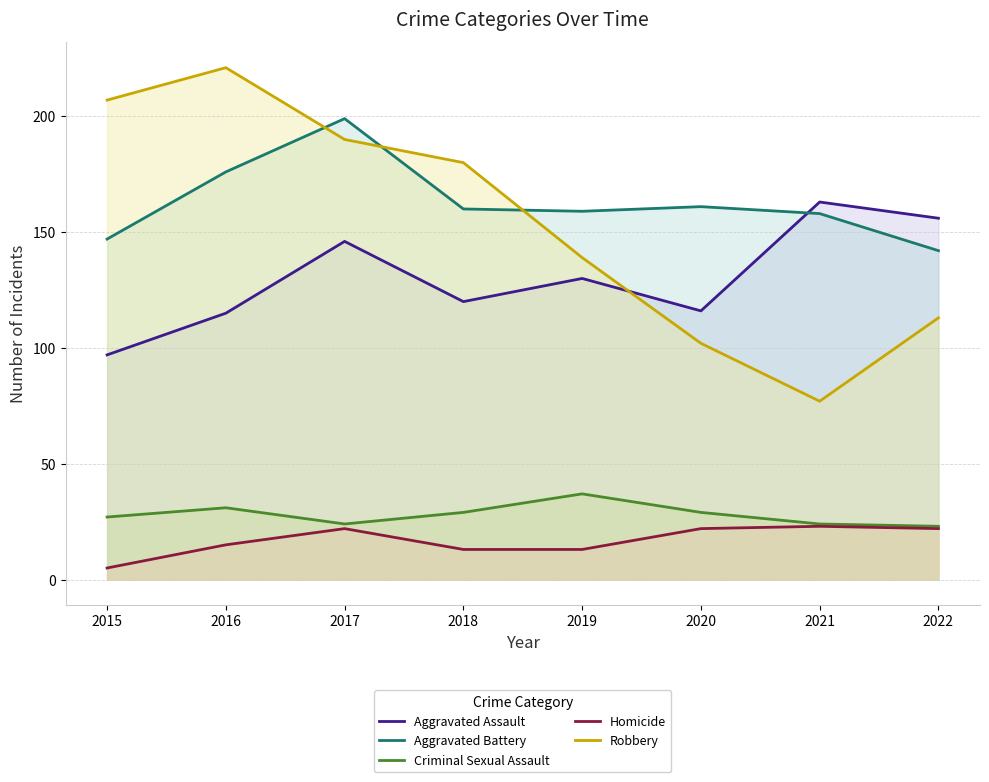

True or false: Robbery and Criminal Sexual Assault cross at least once.

False